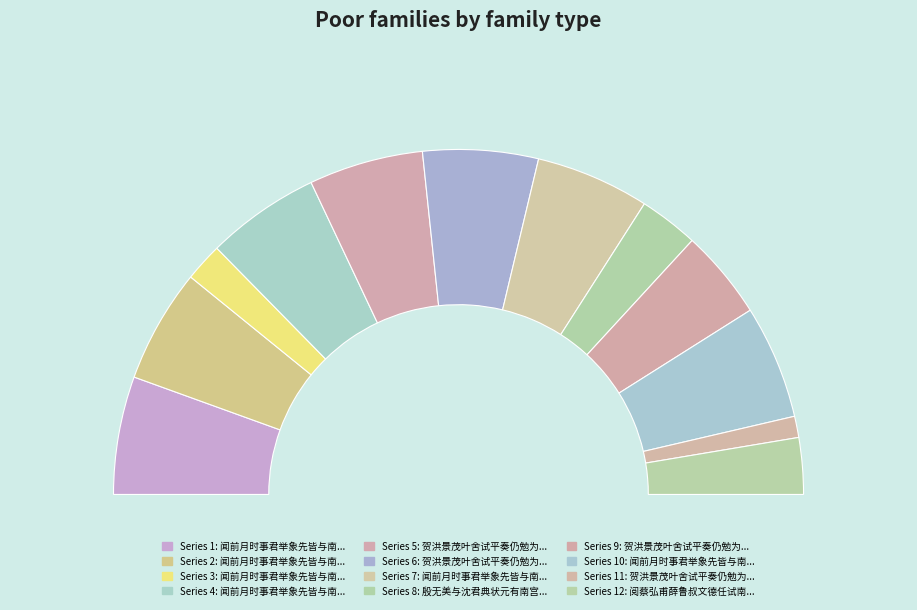

What is the change in value from 闻前月时事君举象先皆与南宫之选是日读易诗春秋作四首 to 闻前月时事君举象先皆与南宫之选是日读易诗春秋作四首 其四?

-41021